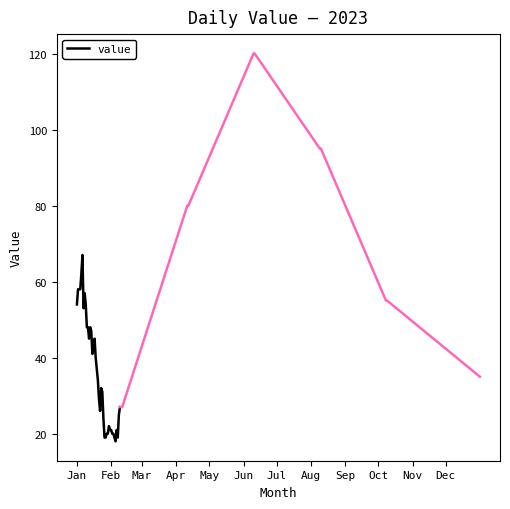

Is it true that the value at 34 is 19?

True